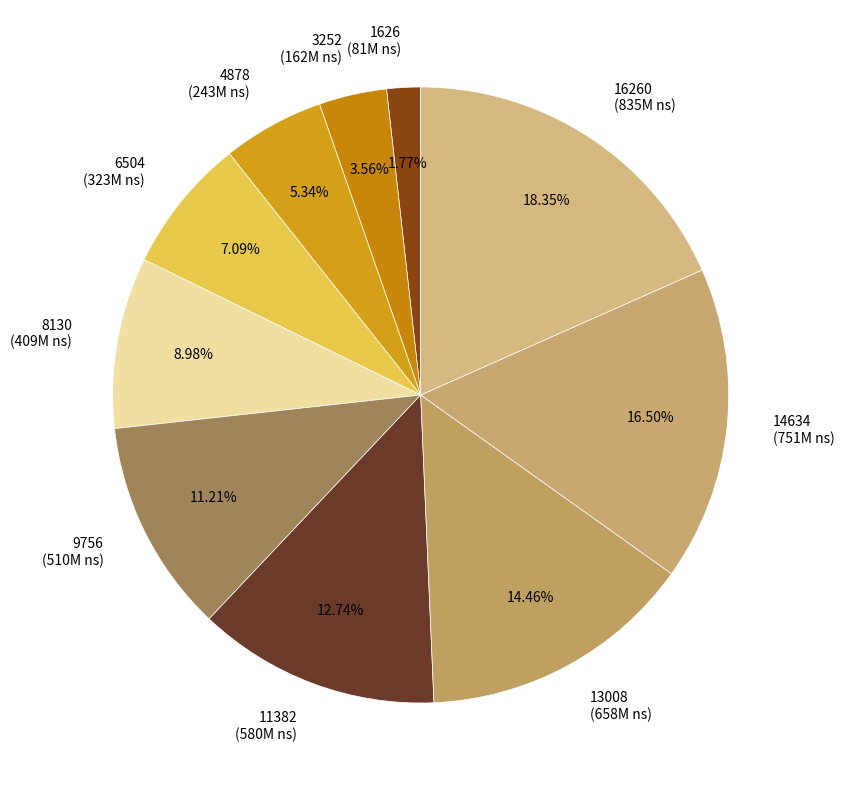

Is the sum of 1626 (81M ns) and 14634 (751M ns) greater than half?

No